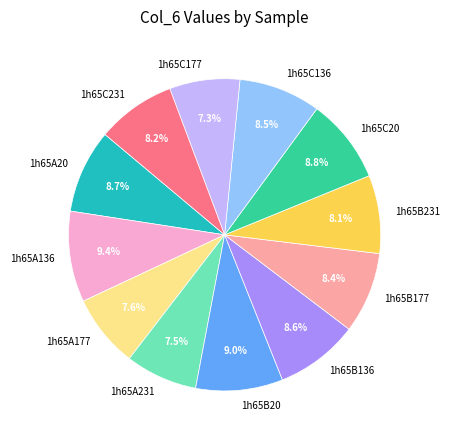

Which has a higher value, 1h65B231 or 1h65B20?

1h65B20